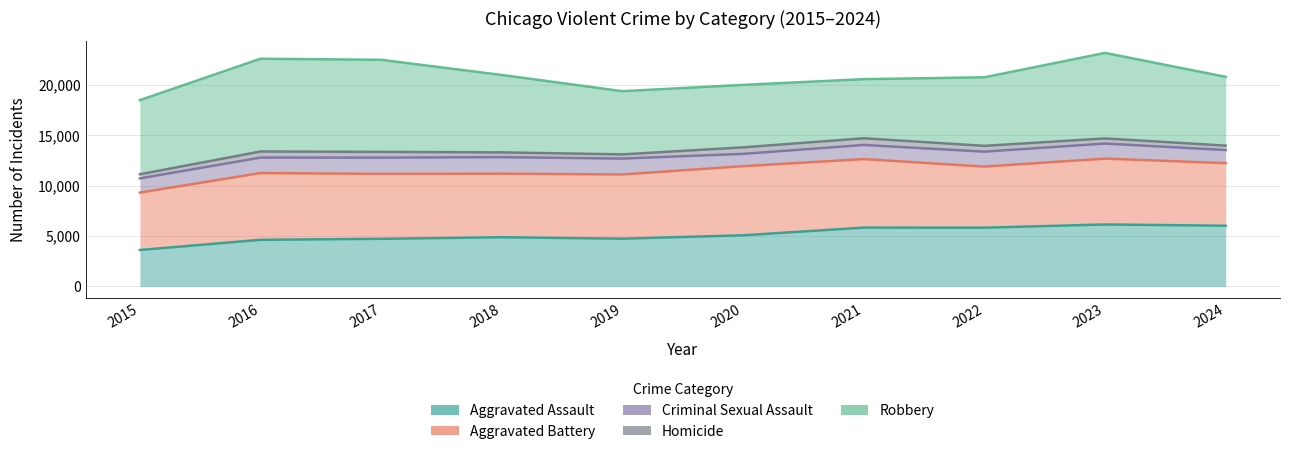

What is the total value across all series at 2015?

53336